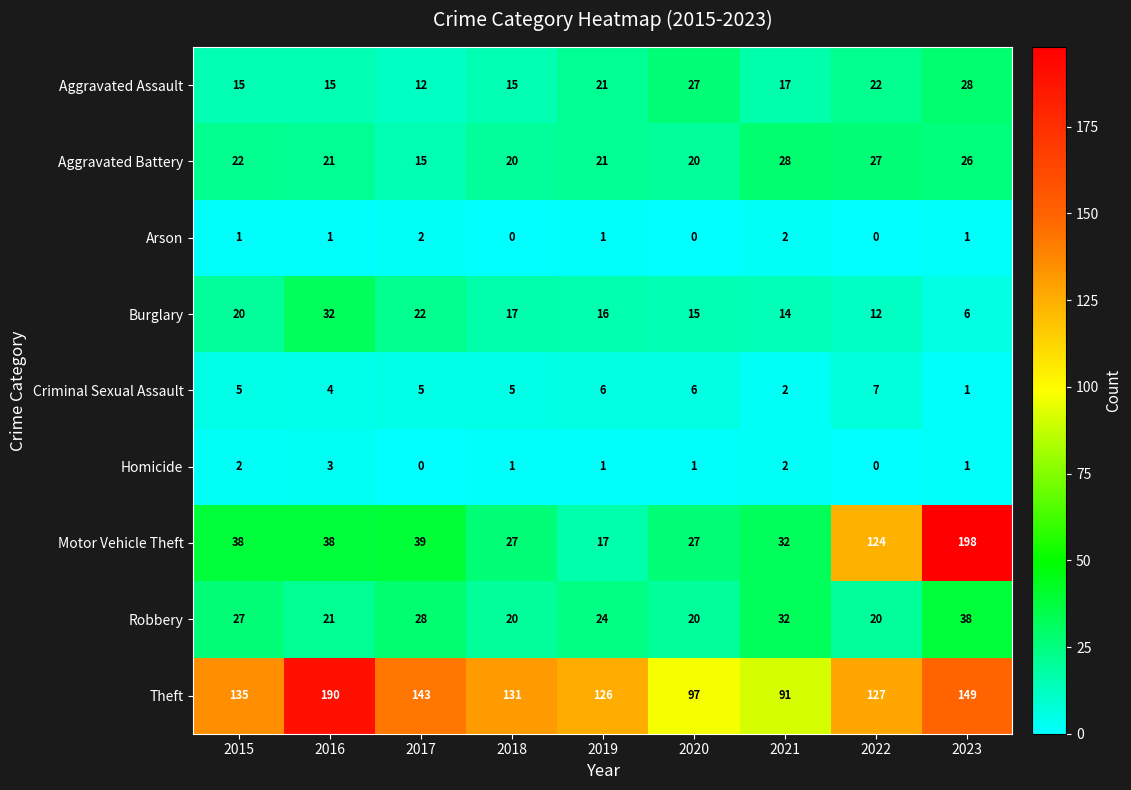

At how many categories does at least one series exceed 51?

9